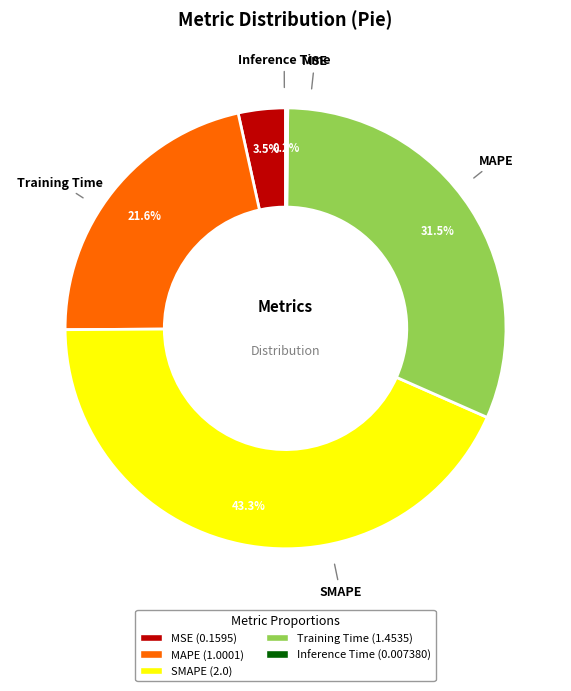

What is the ratio of the value at Training Time to the value at MAPE?

1.5